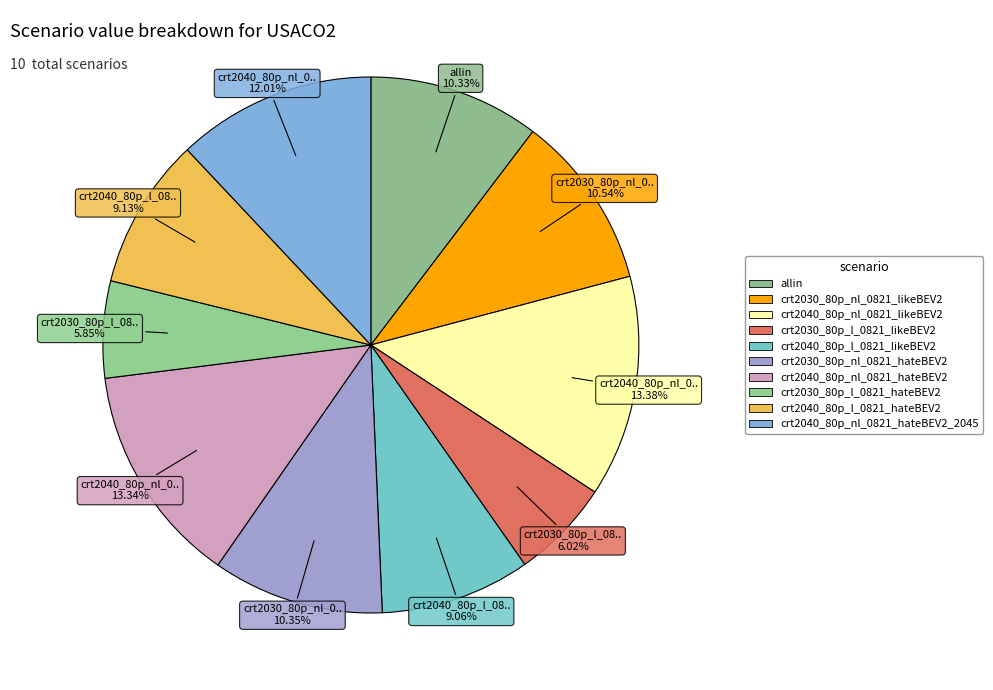

How many slices are in this pie chart?

10